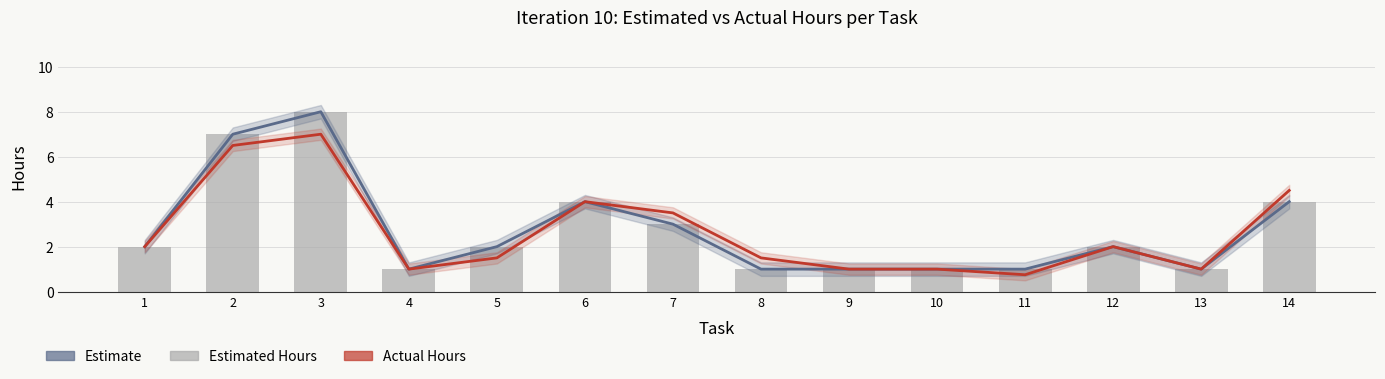

Where does the Actual Hours series first go above 2?

2